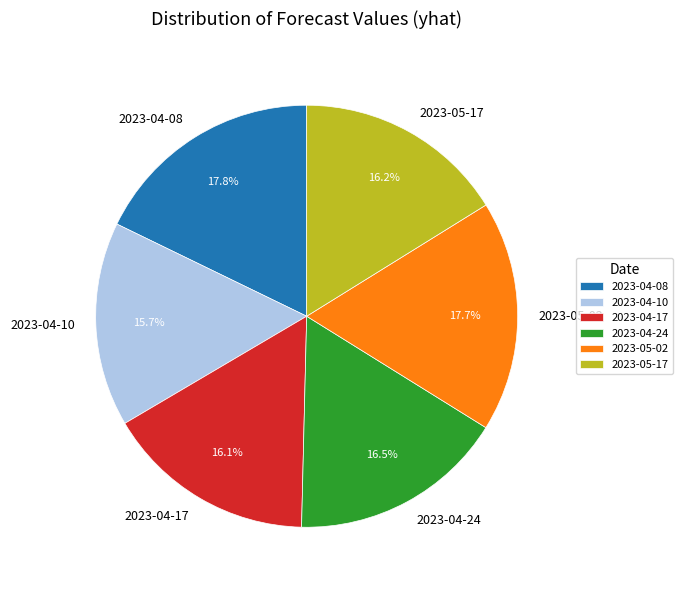

Is it true that 2023-04-17 is 16% of the pie?

True